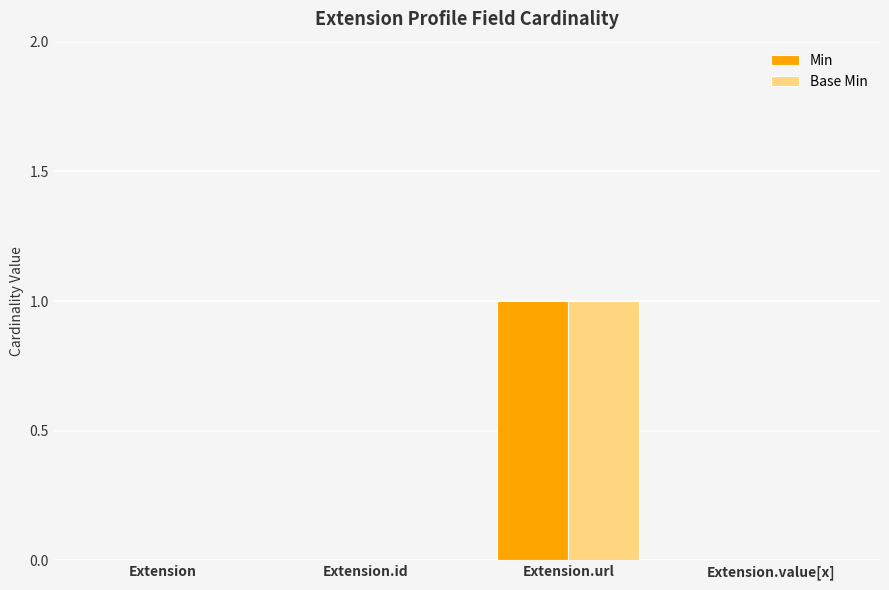

Which category has the highest value in the Min series?

Extension.url